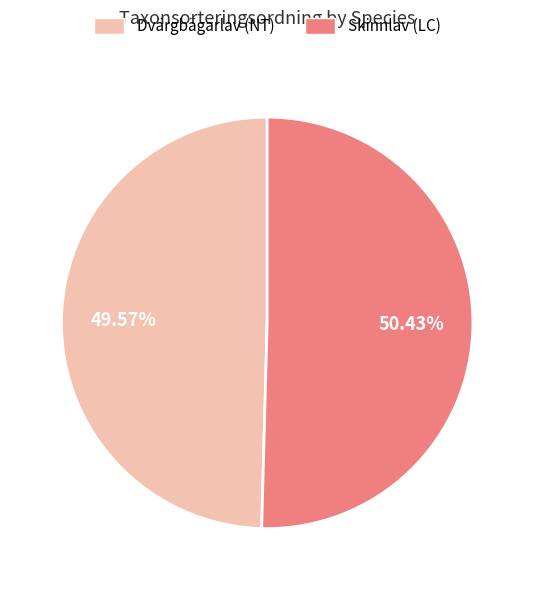

What is the ratio of the value at Dvärgbägarlav (NT) to the value at Skinnlav (LC)?

1.0